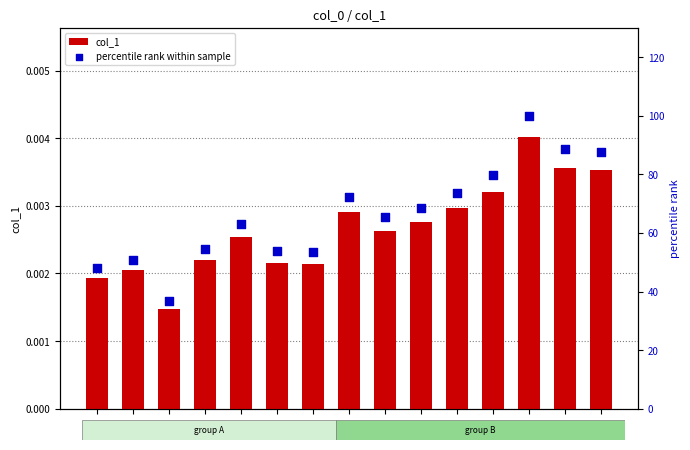

Which series reaches the maximum Y coordinate?

percentile rank within sample